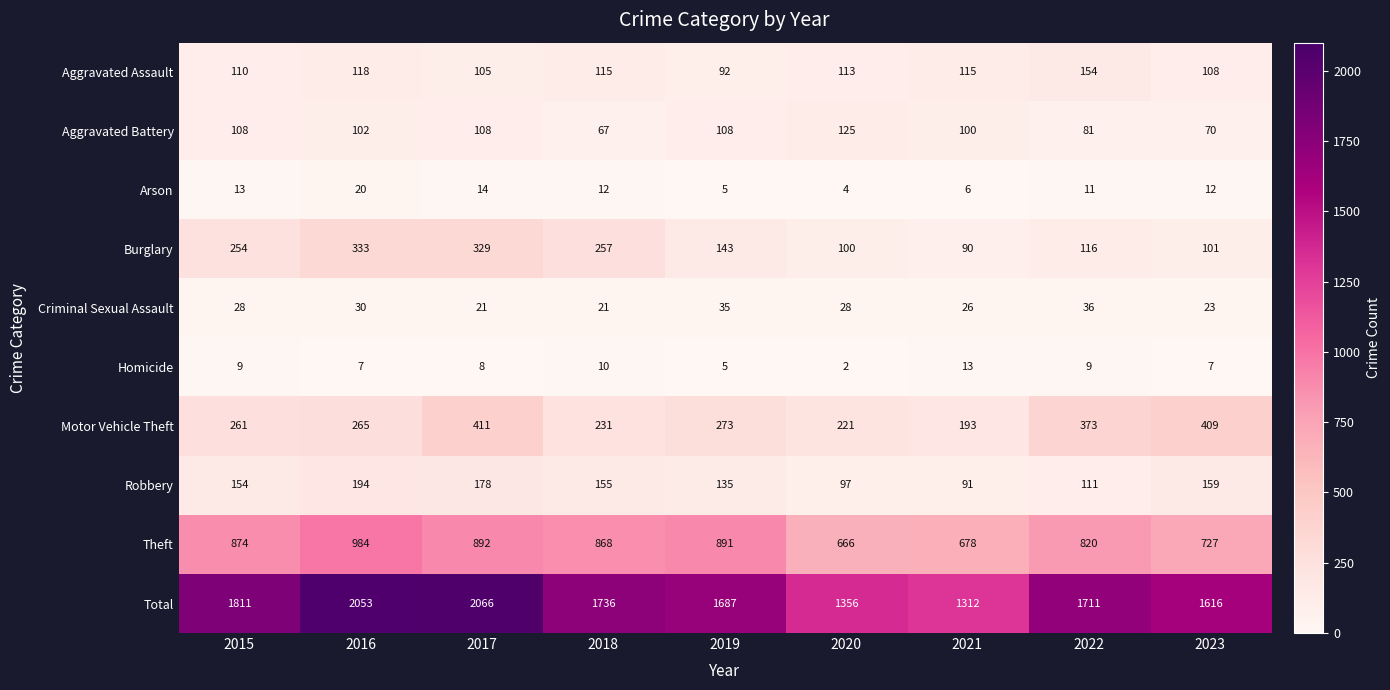

At which category is the sum across all series the highest?

2017